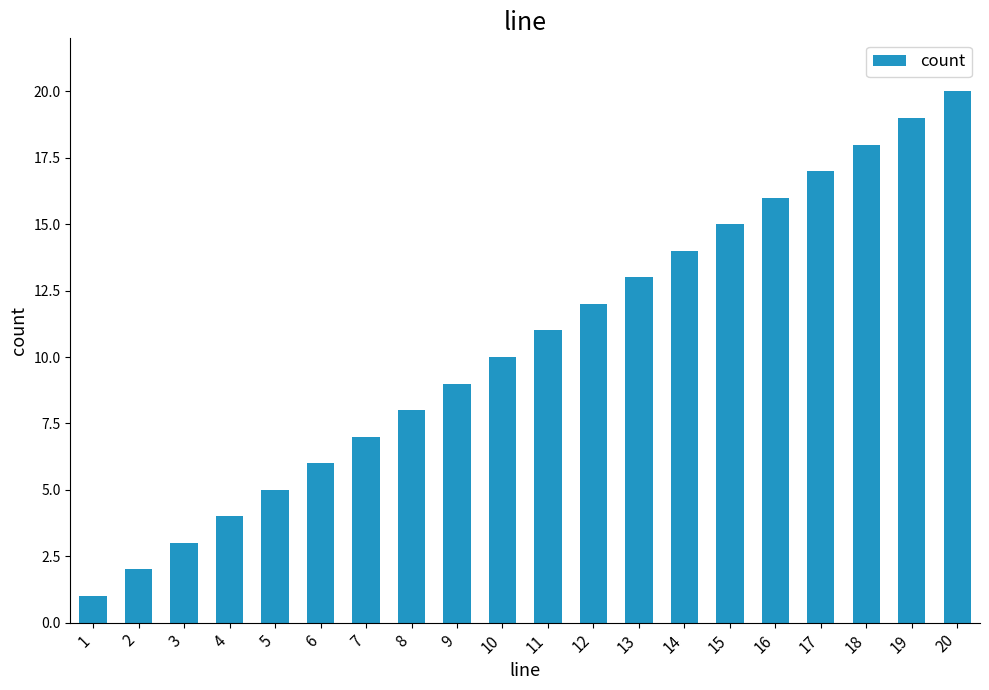

What is the sum of all values?

210